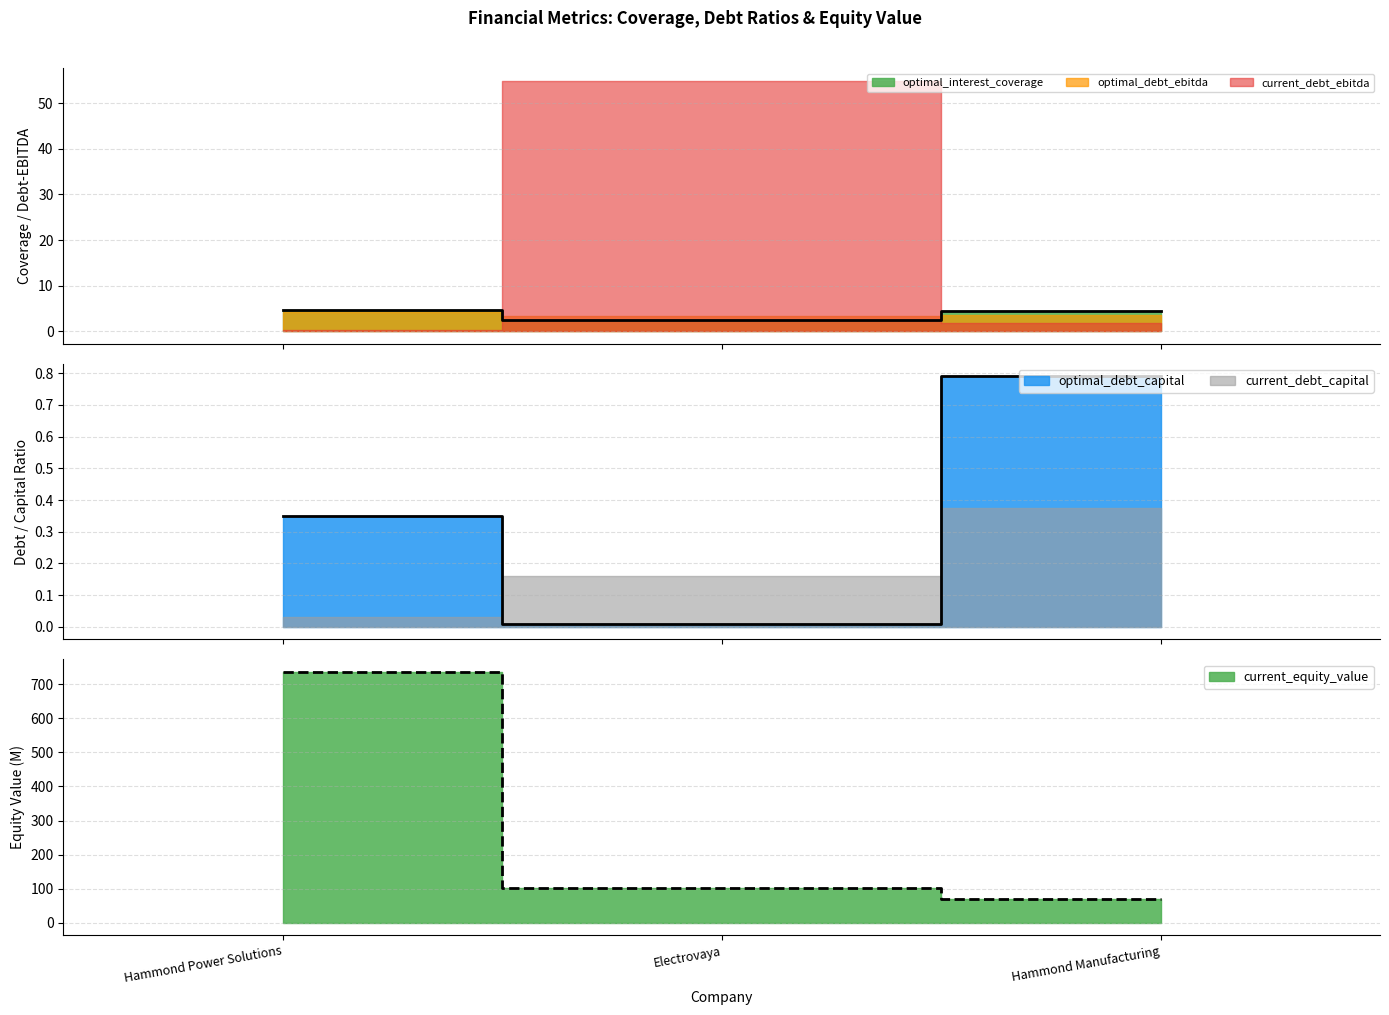

Is the value of current_equity_value at Hammond Manufacturing greater than the value of optimal_debt_capital at Electrovaya?

Yes